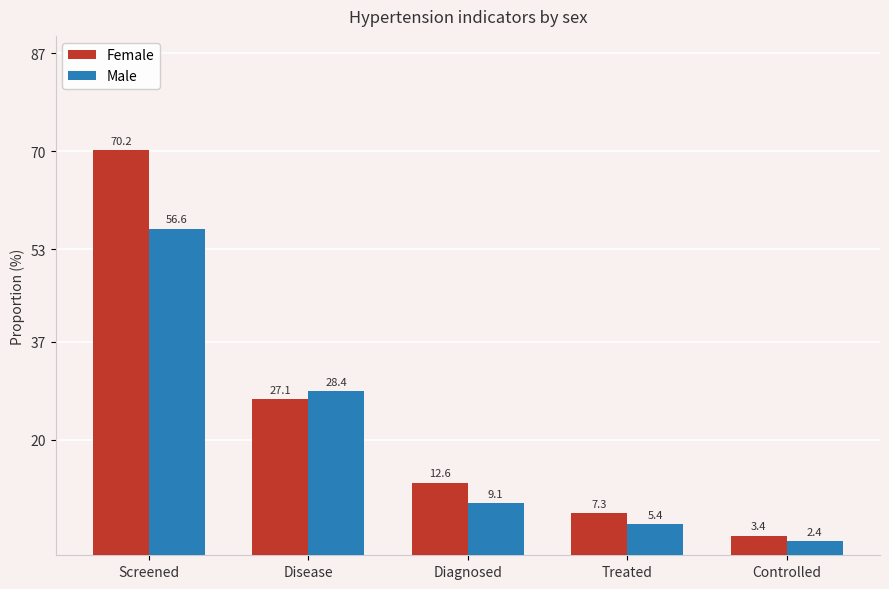

At which category is the sum across all series the highest?

Screened